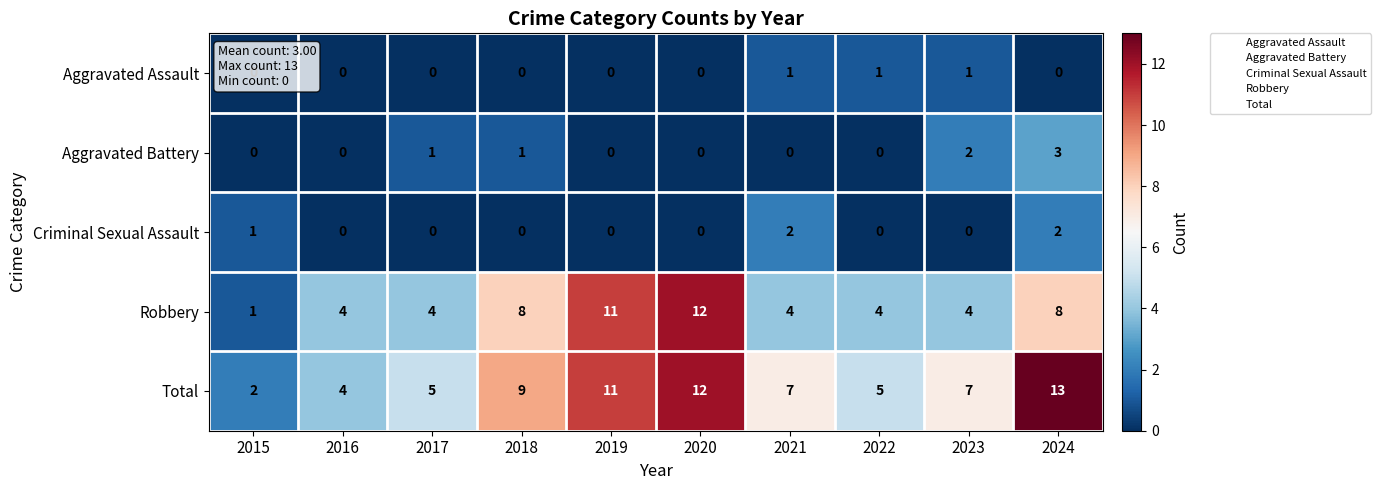

How many Aggravated Assault values are between 0 and 1?

10